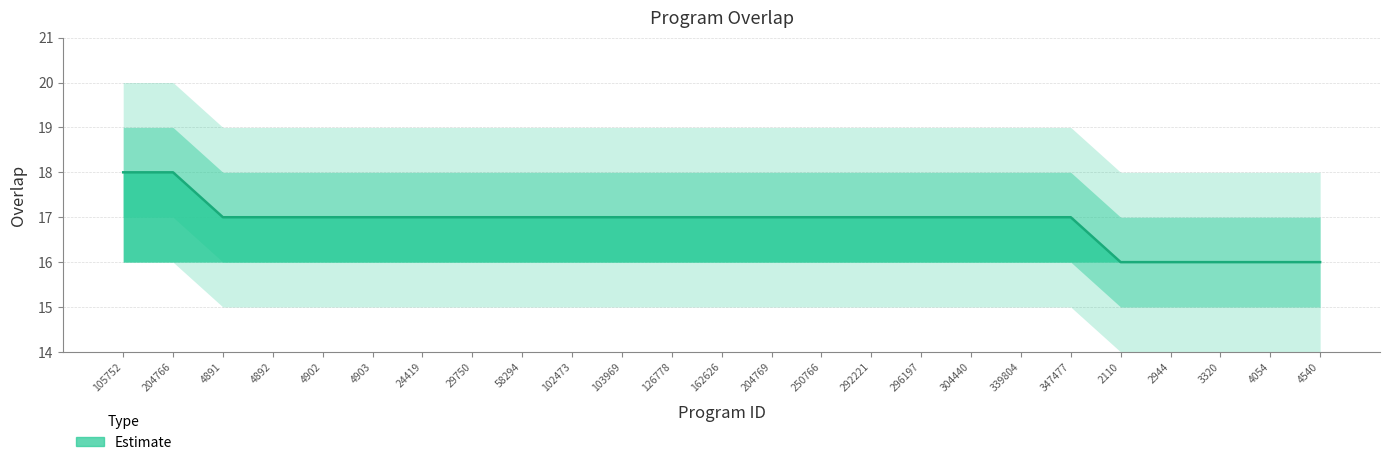

The chart shows a value of 18 at 204766. True or false?

True